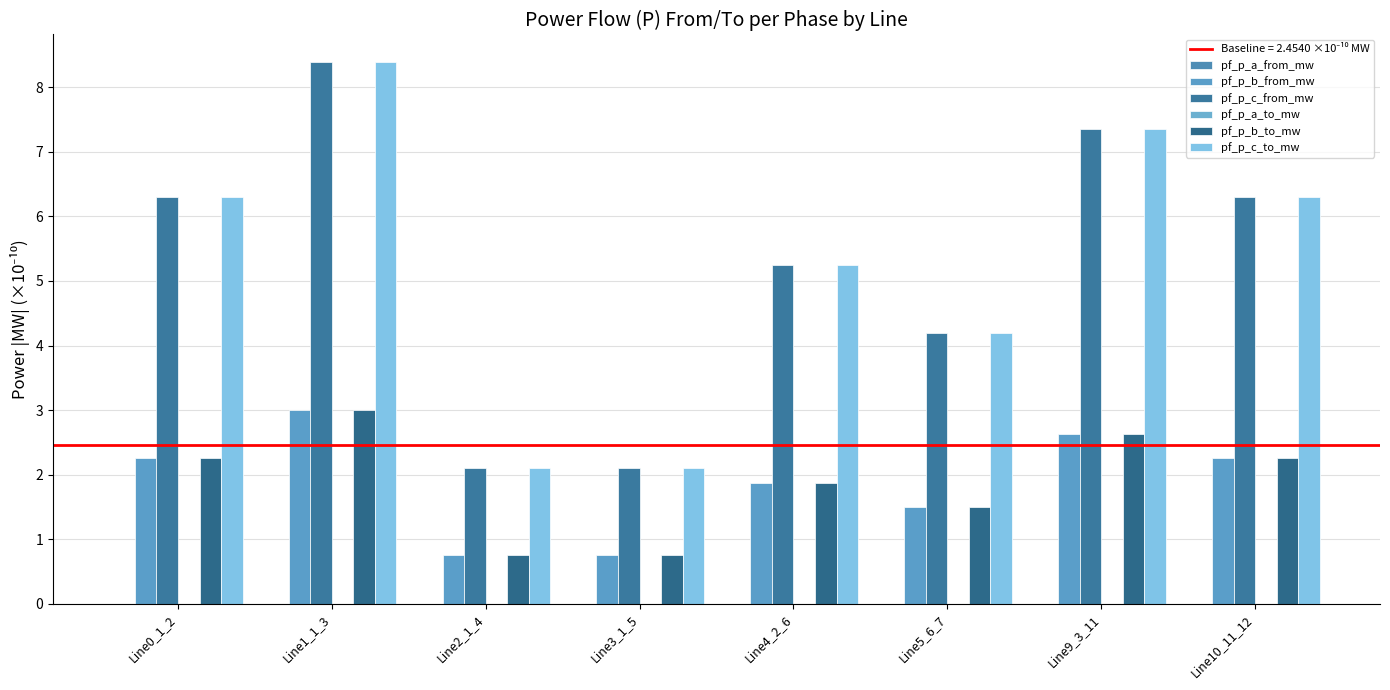

What is the highest value of the pf_p_b_from_mw series?

3.0